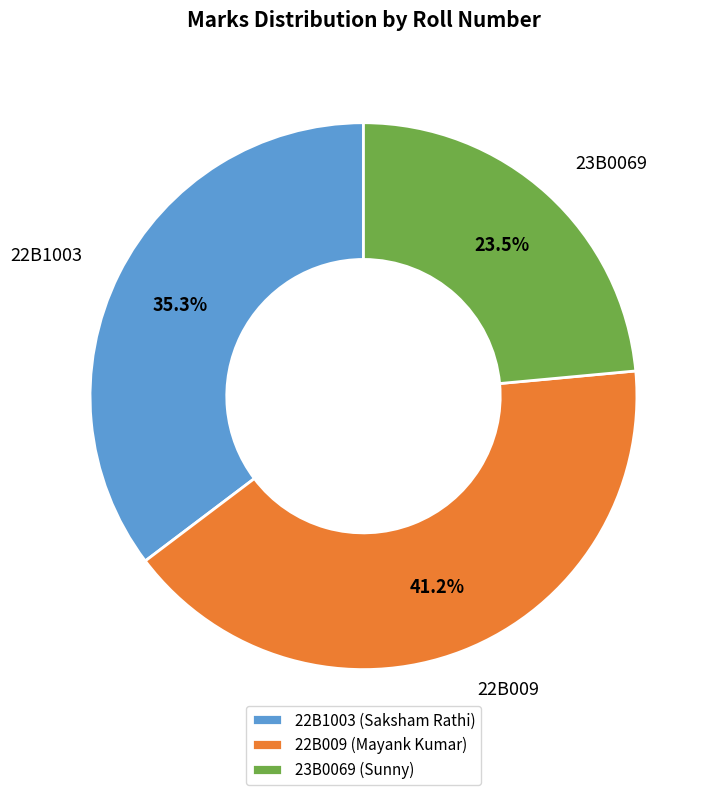

True or false: 22B009 accounts for 41% of the total.

True